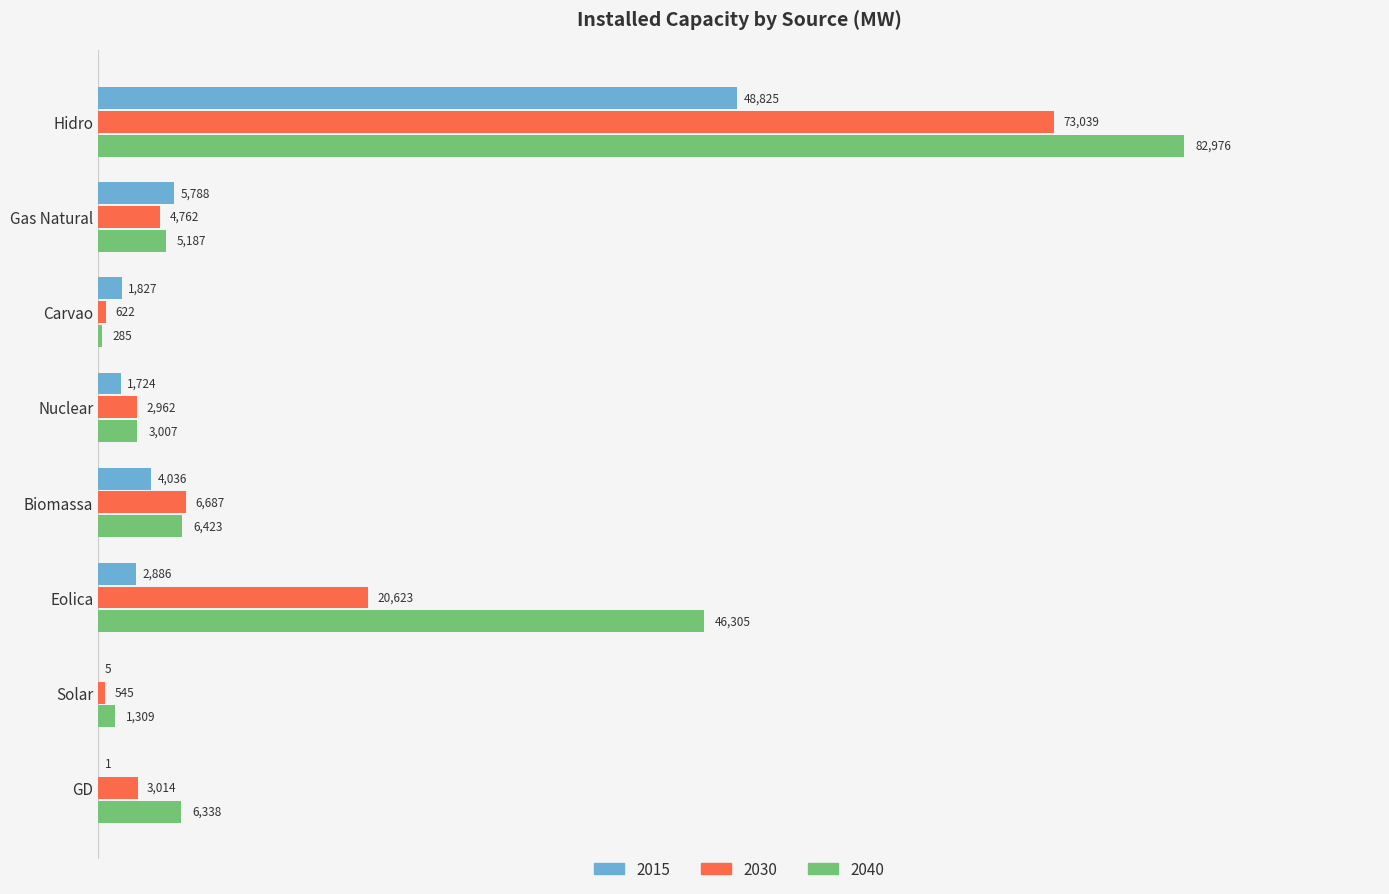

At which label is 2040 closest to 41630?

Eolica